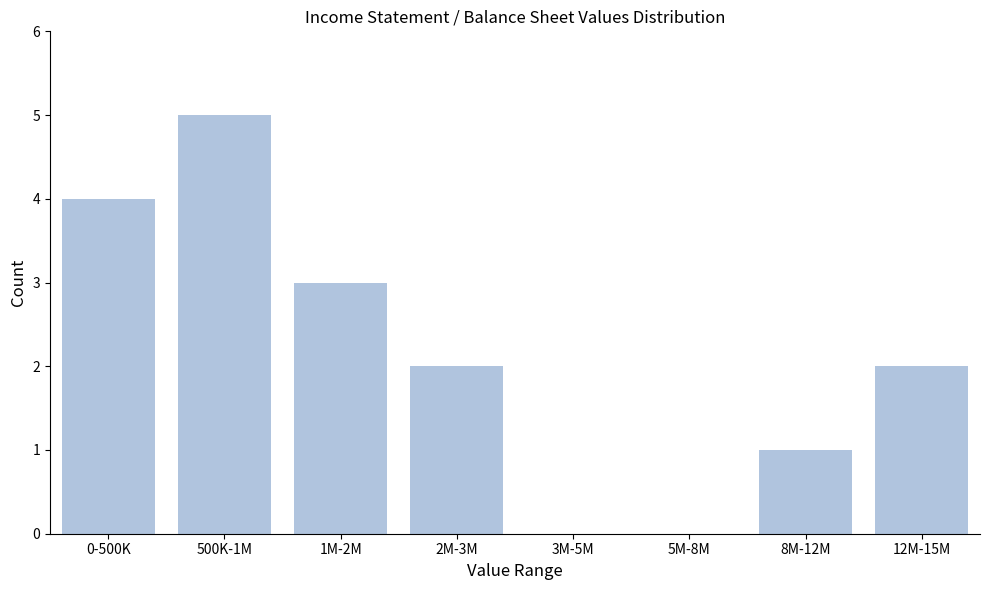

Reading right to left, extract all data points from this chart.

12M-15M=2	8M-12M=1	5M-8M=0	3M-5M=0	2M-3M=2	1M-2M=3	500K-1M=5	0-500K=4